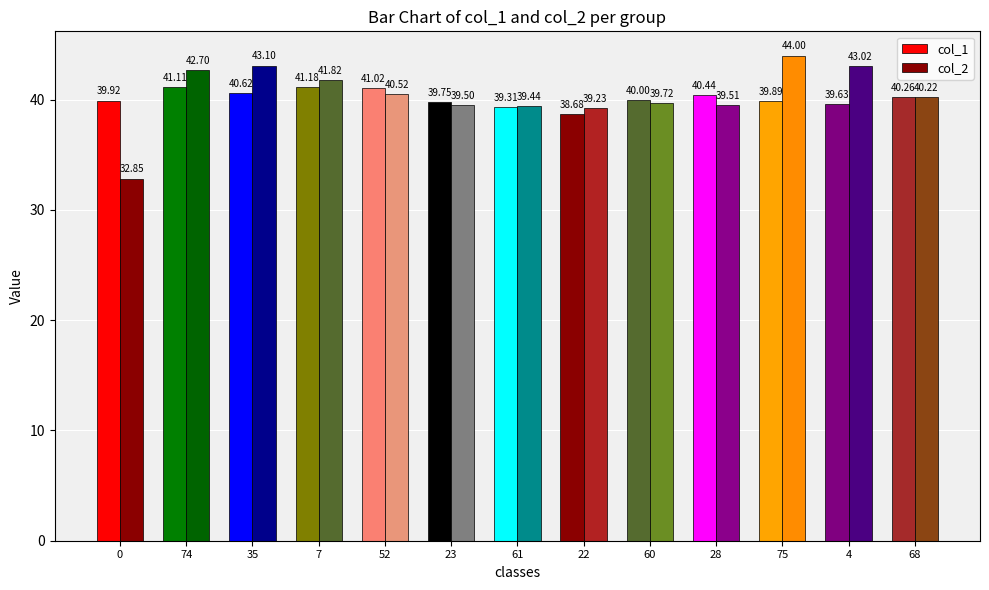

How many data points does each series have?

13